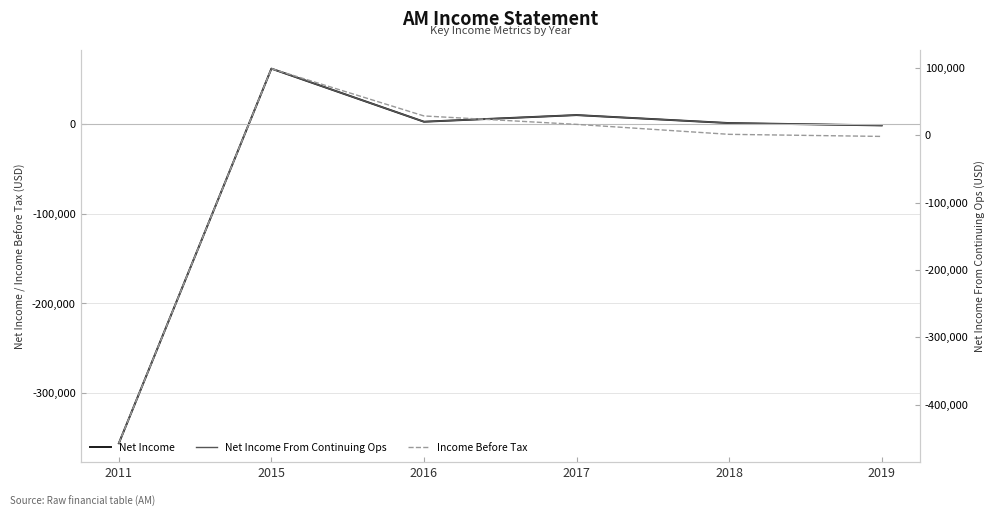

After their last crossing, which series has the higher values: Net Income From Continuing Ops or Income Before Tax?

Income Before Tax